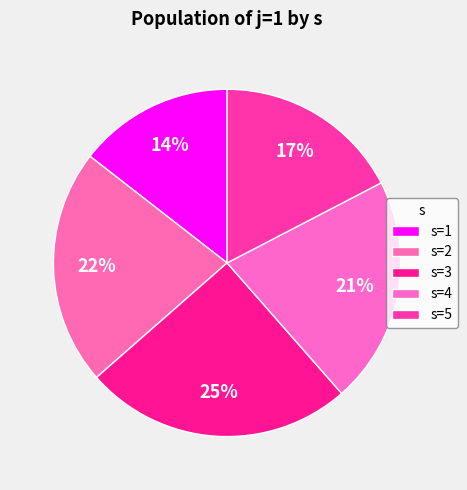

What is the ratio of the value at s=4 to the value at s=2?

1.0